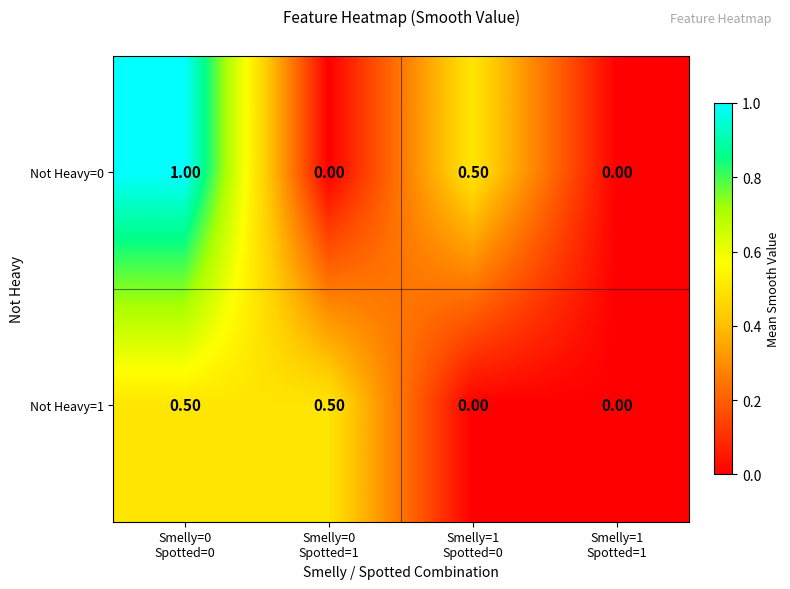

What is the sum of all Not Heavy=0 values?

1.5